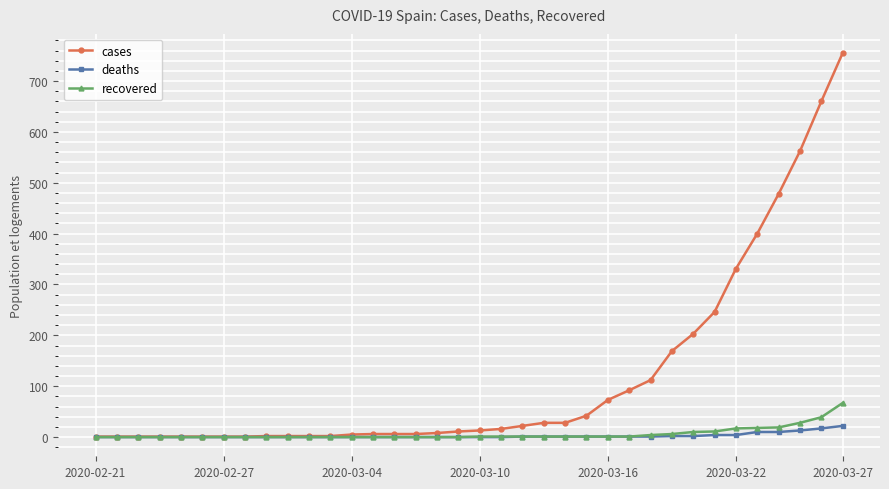

What is the difference between the second highest and second lowest values in the recovered series?

39